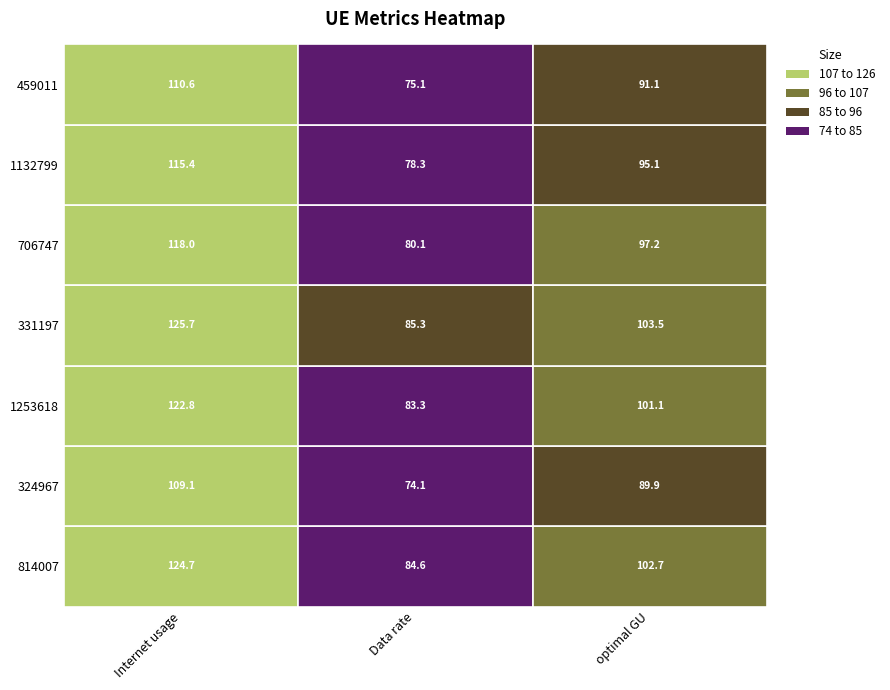

What is the sum of all 459011 values?

276.9